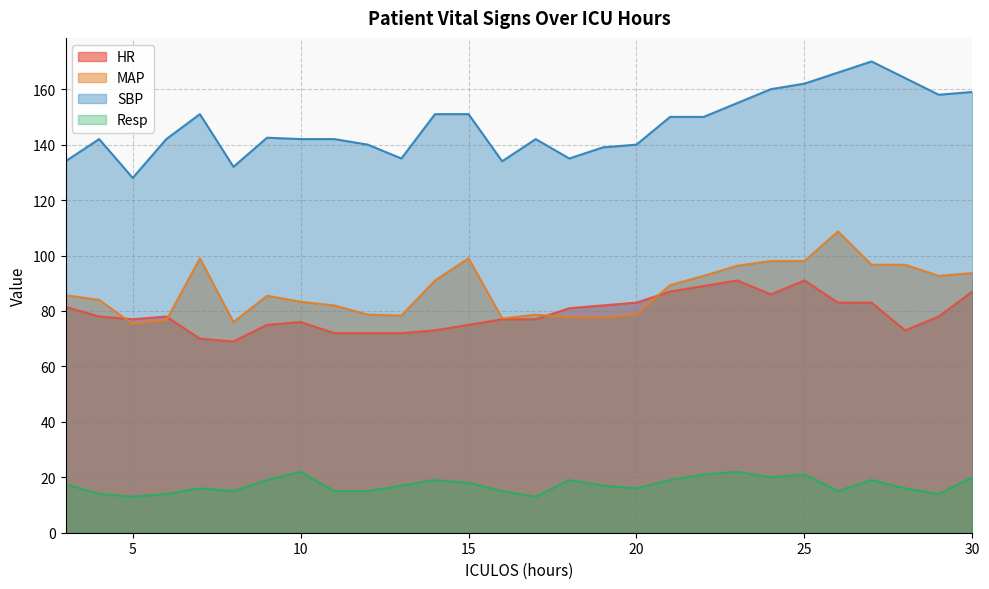

What is the maximum value for MAP?

108.7